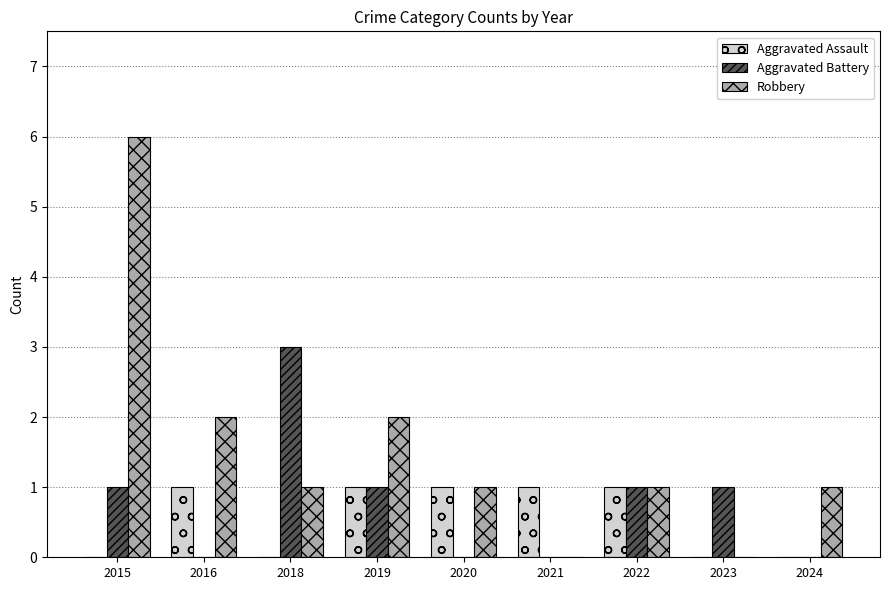

How many groups of bars are there?

9